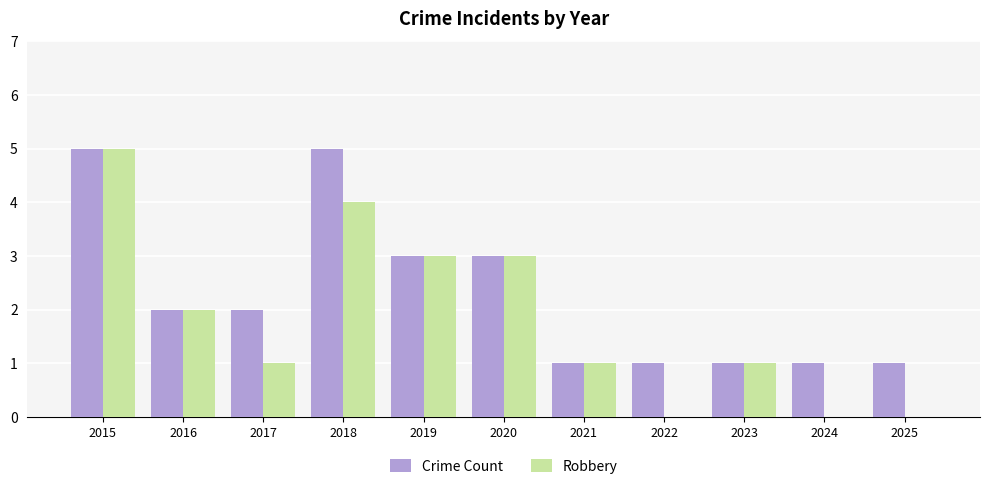

The value of Robbery at 2020 is 3. True or false?

True